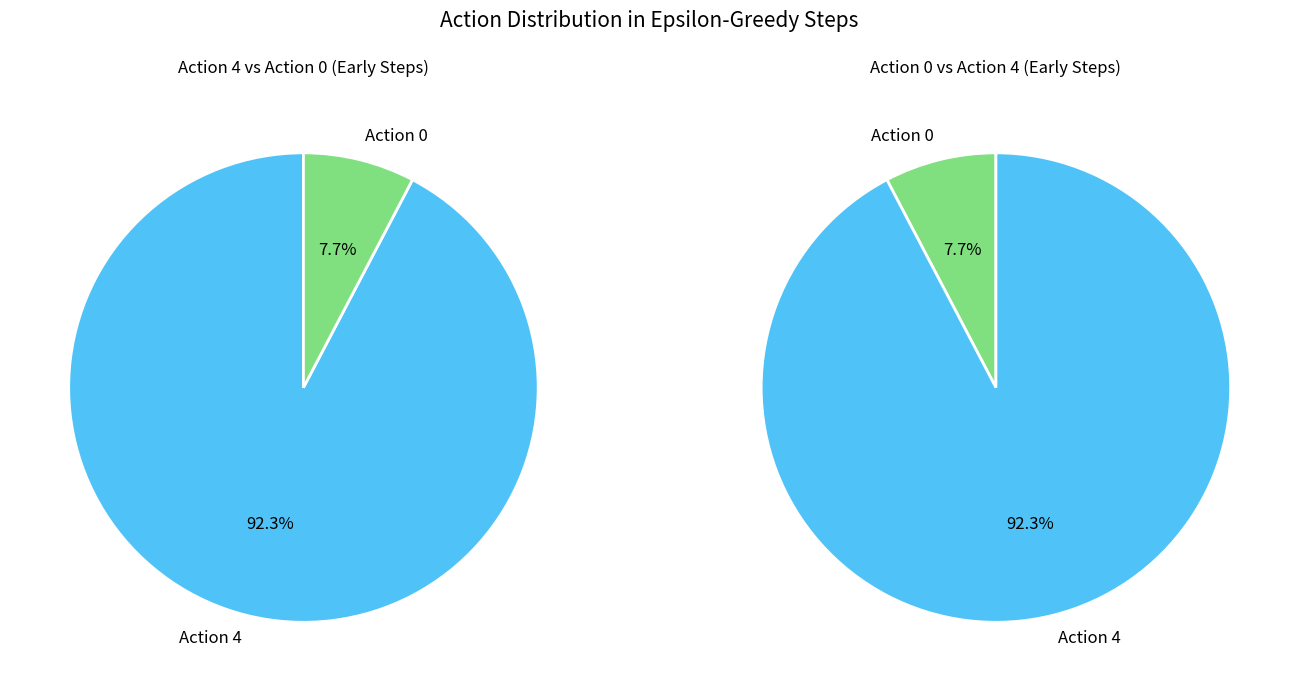

True or false: 2 accounts for 1% of the total.

False